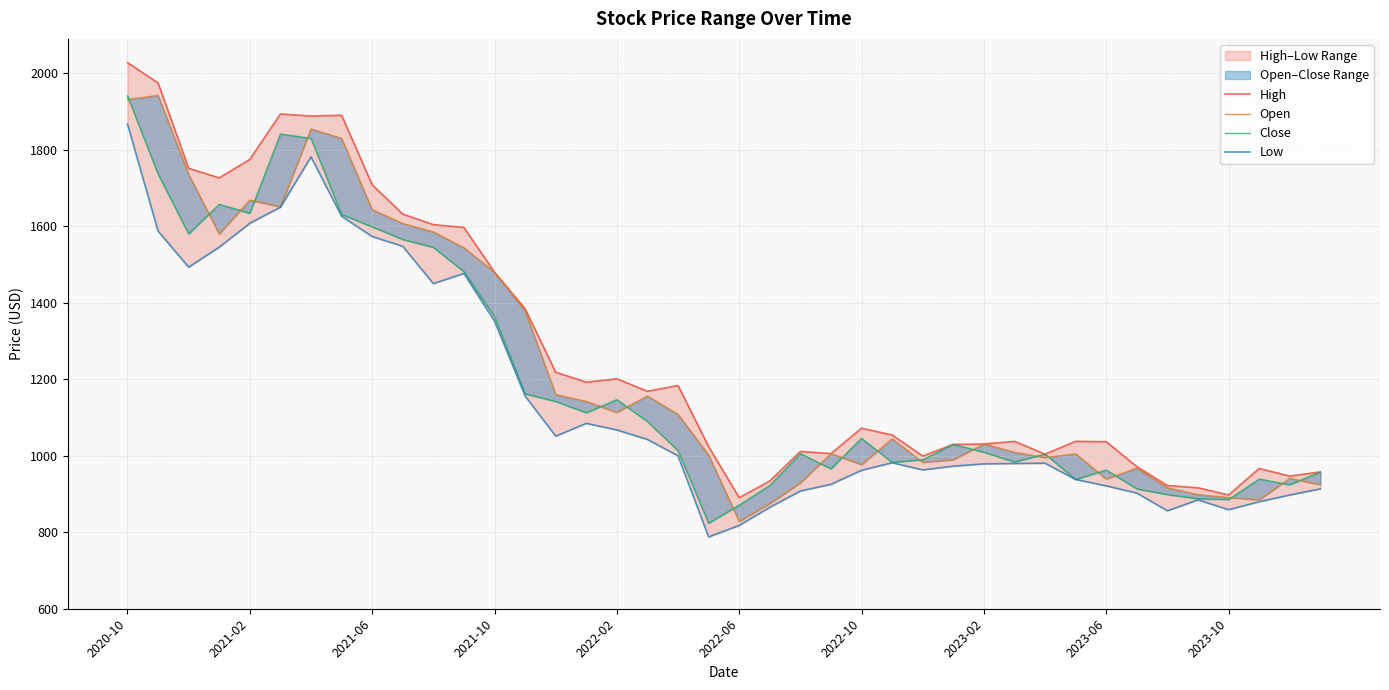

What is the difference between the highest and lowest values at 18?

183.9